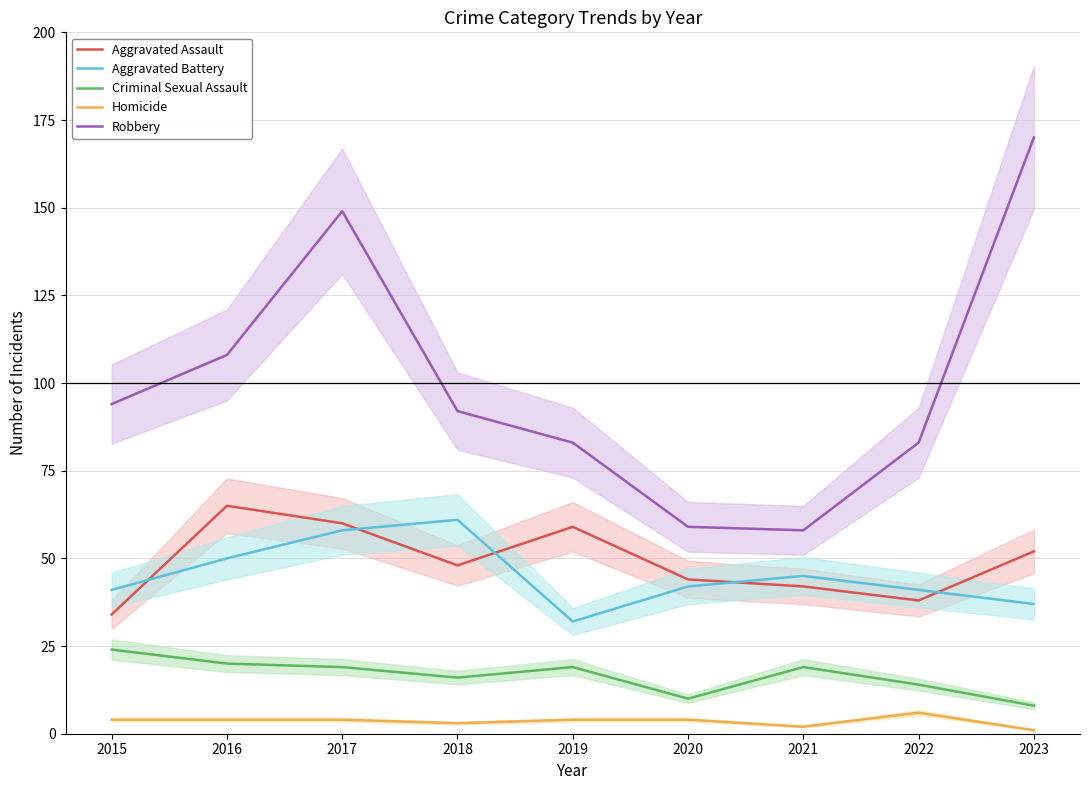

List the series in order of their peak value, lowest first.

Homicide, Criminal Sexual Assault, Aggravated Battery, Aggravated Assault, Robbery